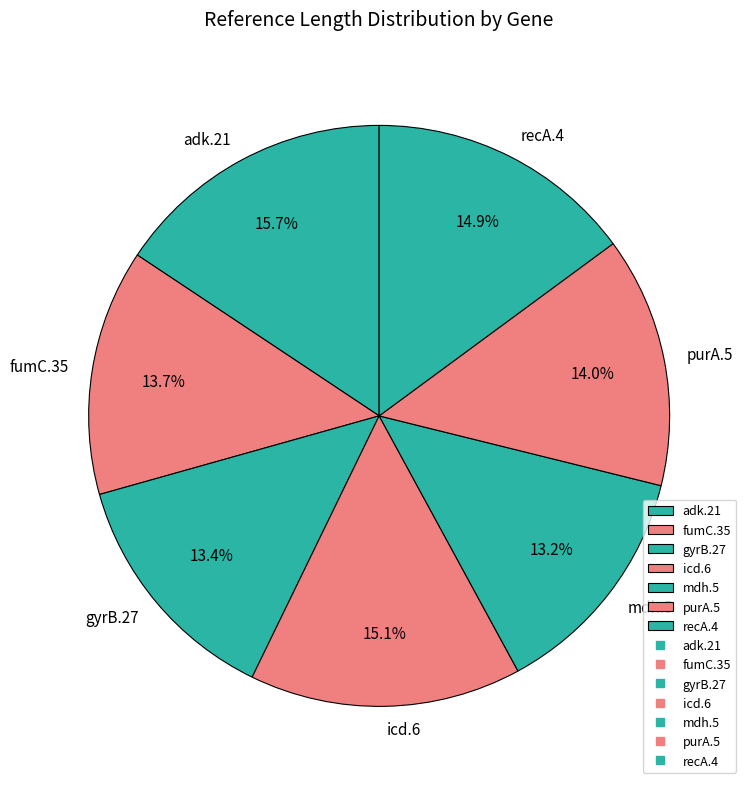

Does purA.5 account for over 50% of the chart?

No